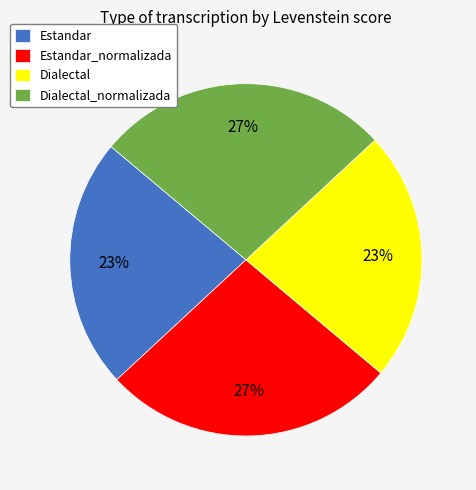

What is the ratio of the value at Dialectal to the value at Estandar_normalizada?

0.9